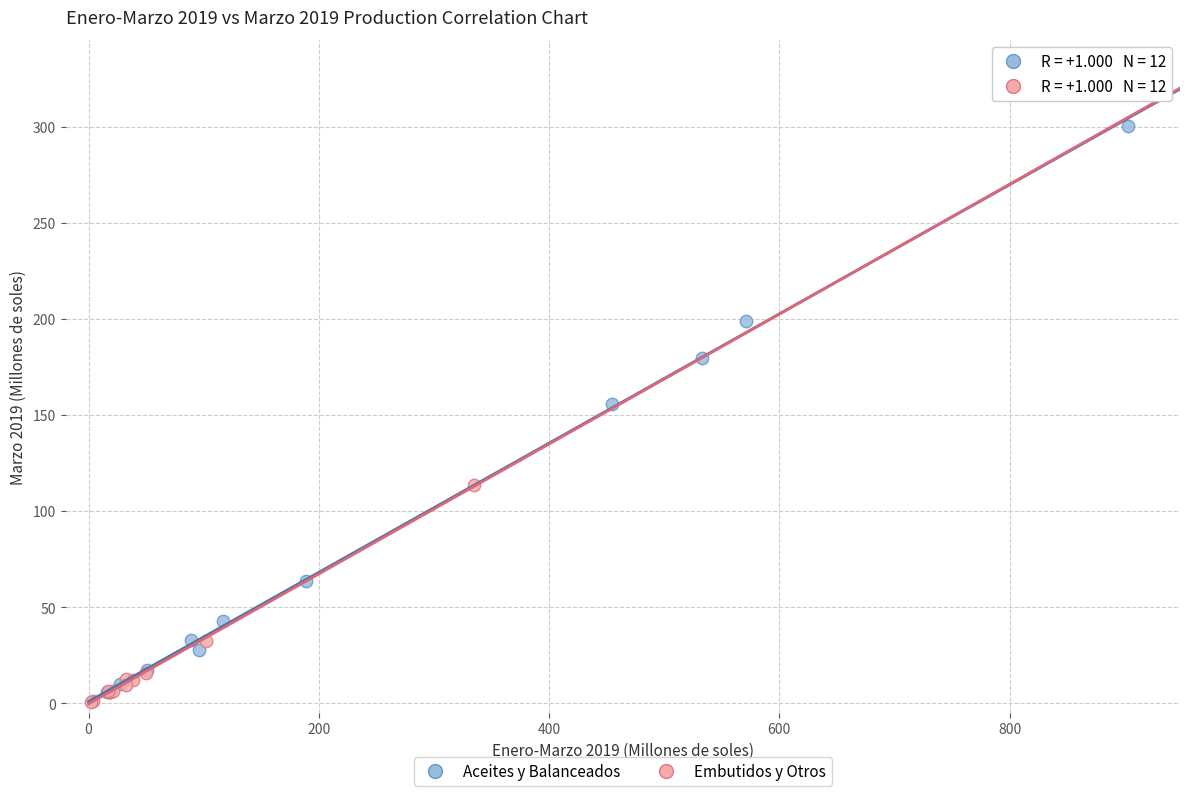

Which series has the largest Y range (max minus min)?

Aceites y Balanceados